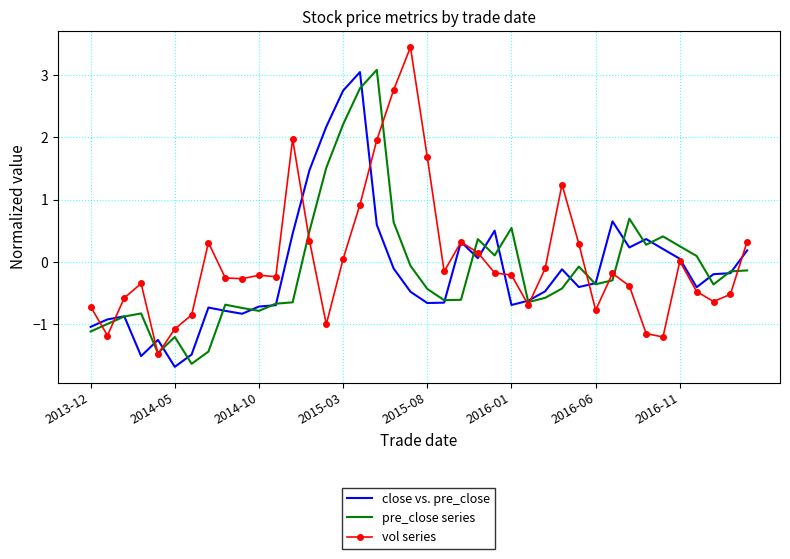

What is the maximum value shown in the chart?

3.4